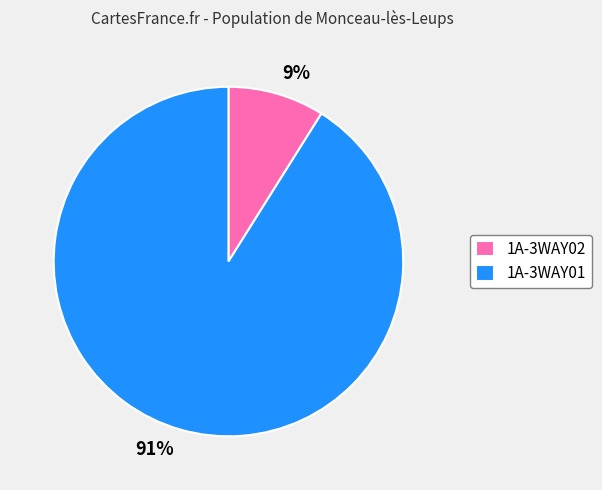

Is there a majority slice in this chart?

Yes